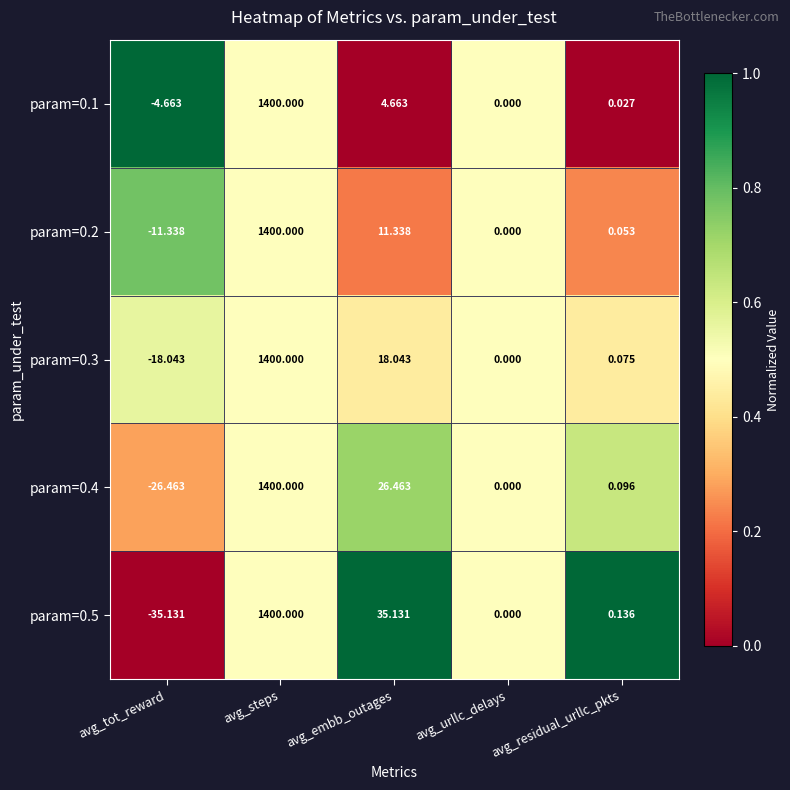

Rank the categories by param=0.2 value from lowest to highest.

avg_tot_reward, avg_urllc_delays, avg_residual_urllc_pkts, avg_embb_outages, avg_steps